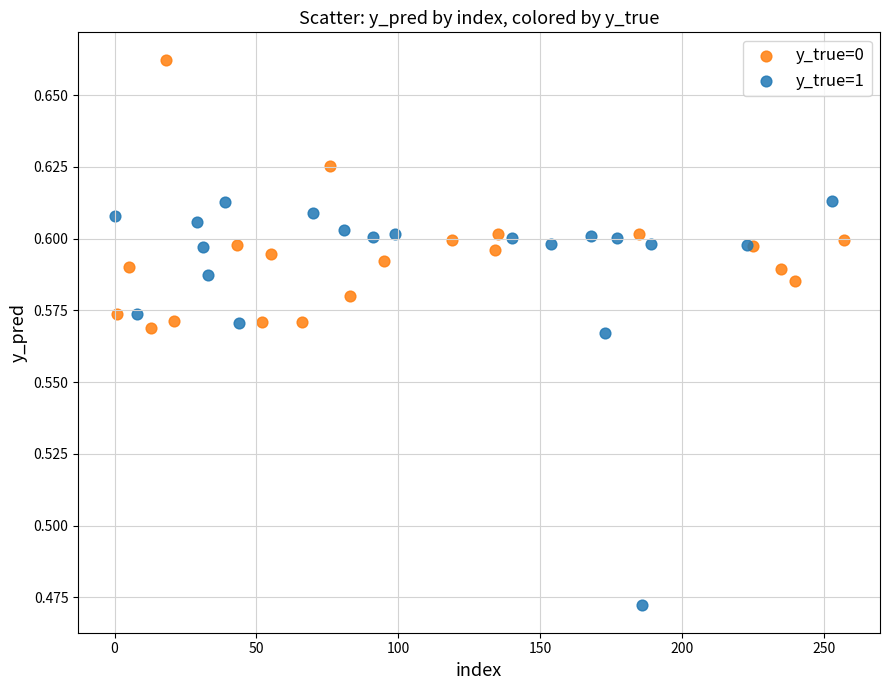

Which series has the largest Y range (max minus min)?

y_true=1